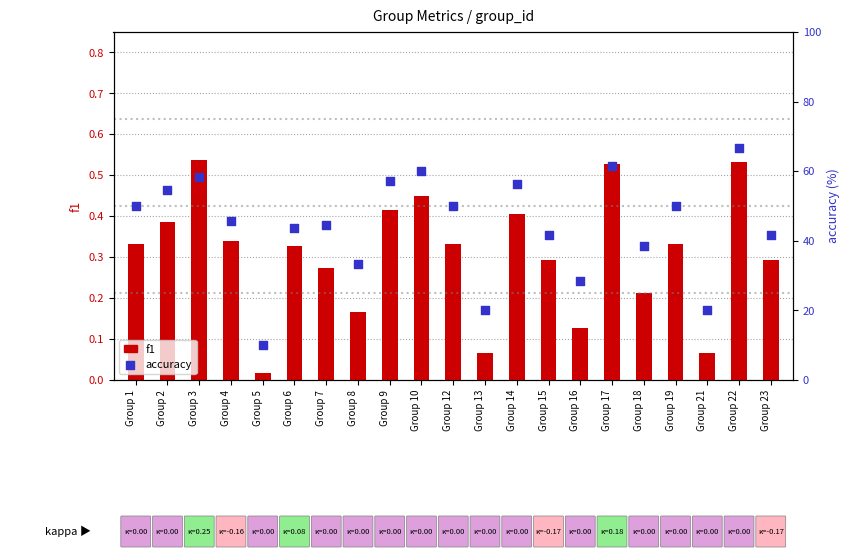

At which category is the sum across all series the highest?

Group 22